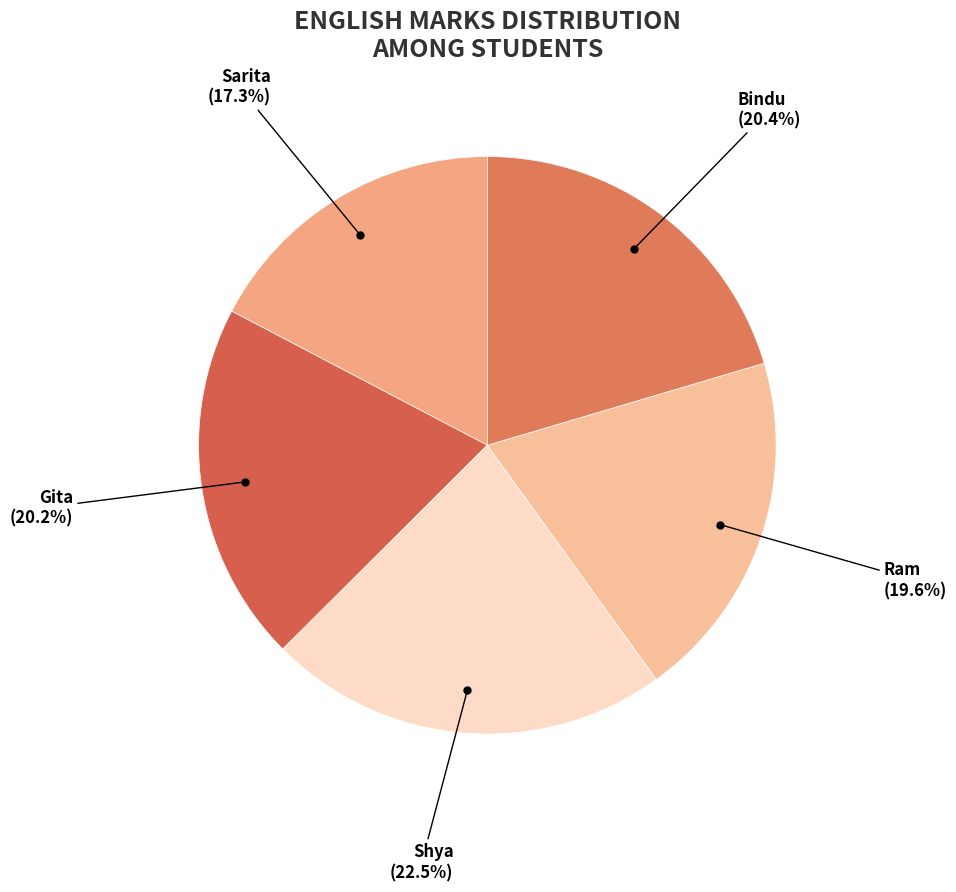

Is there any slice that represents more than half of the pie?

No